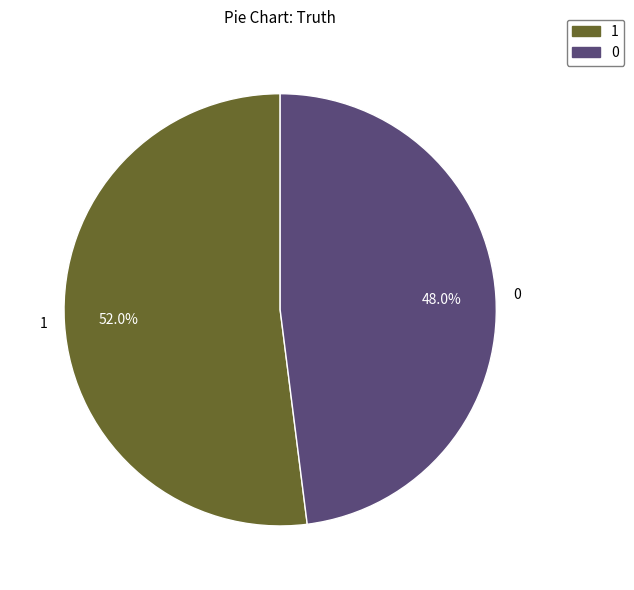

Approximately how many times larger is the value at 0 compared to 1?

0.9